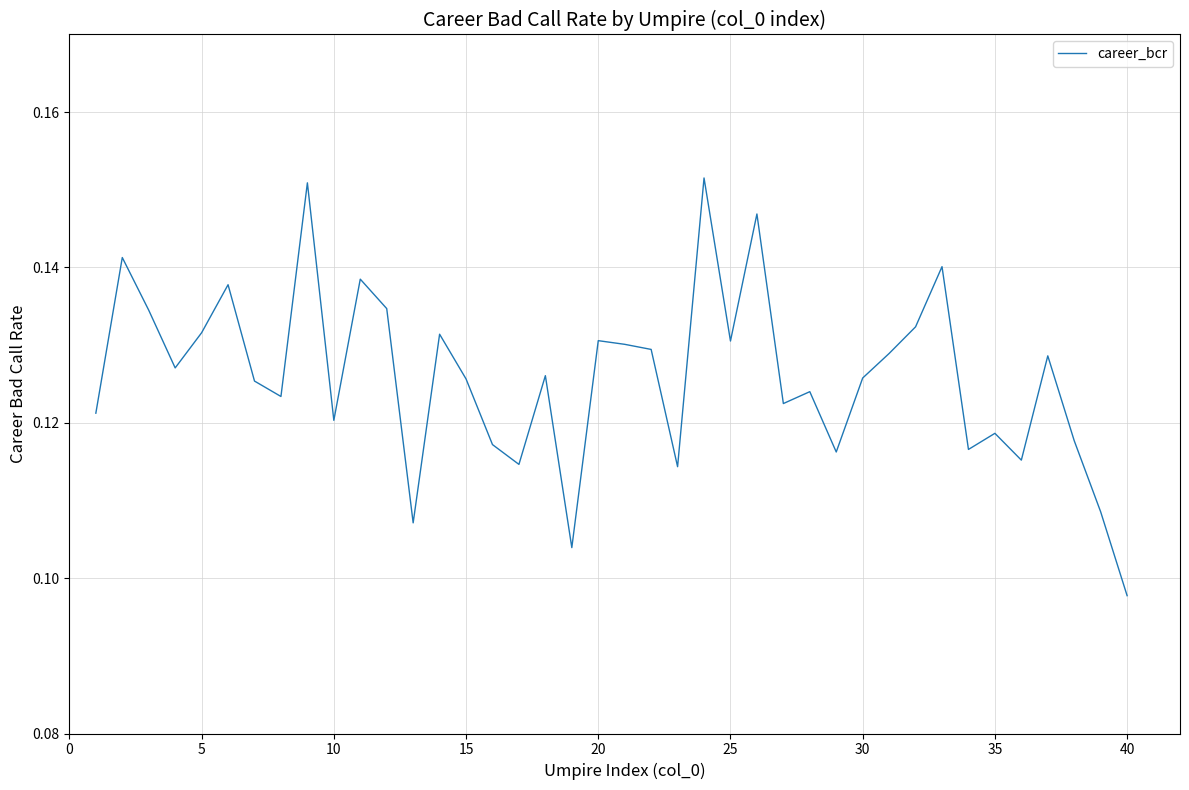

What is the value of the 17th point from the left?

0.1